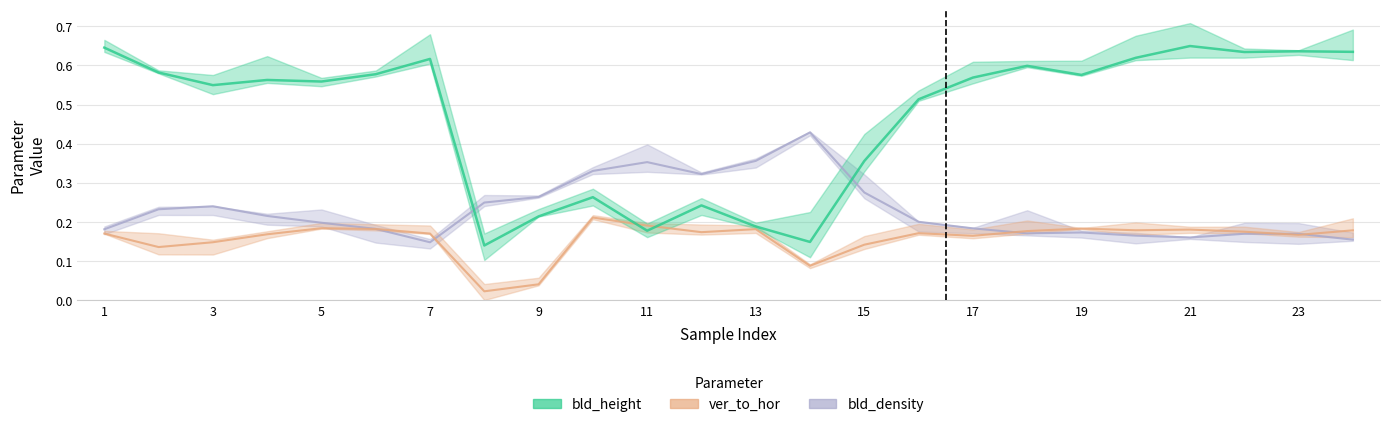

How many times do bld_density and bld_height cross each other?

2